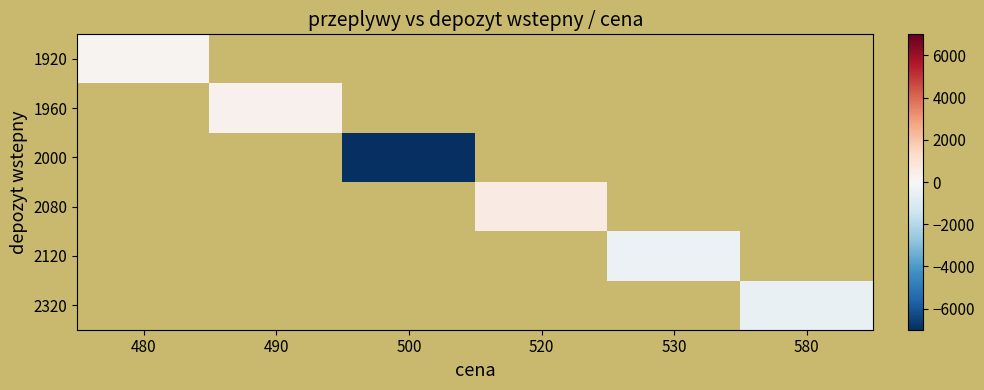

What is the maximum value shown in the chart?

600.0